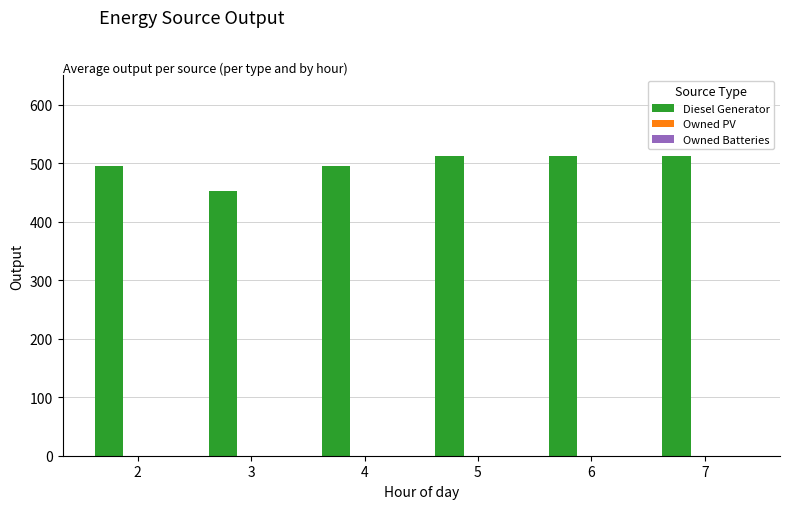

Is it true that the value at 3 is 453?

True